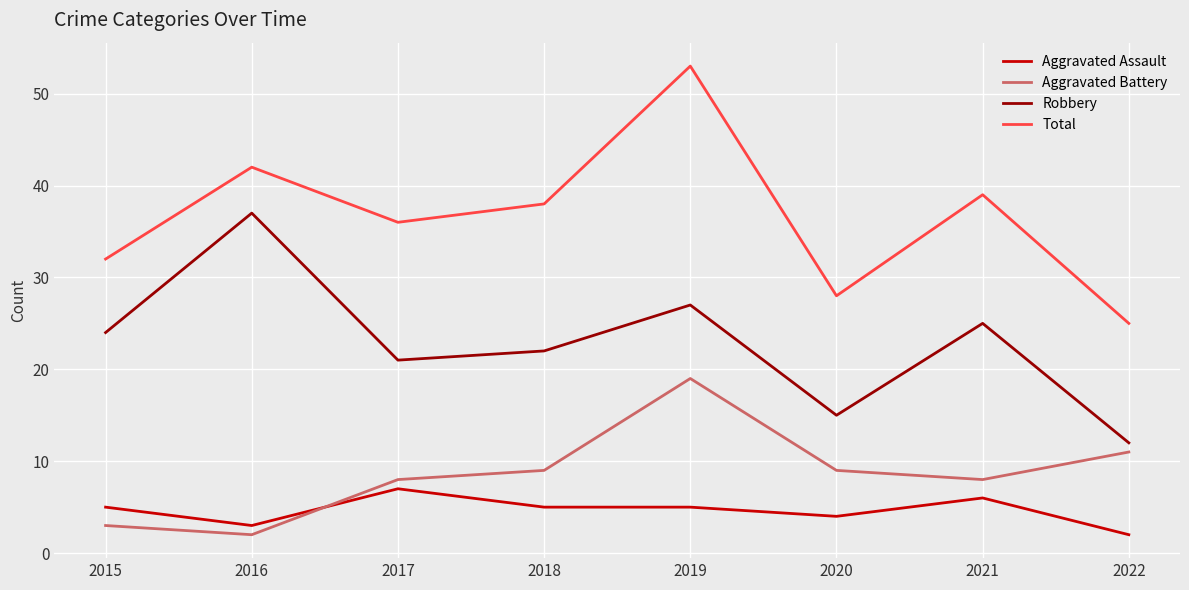

At which label does Total first exceed 38?

2016